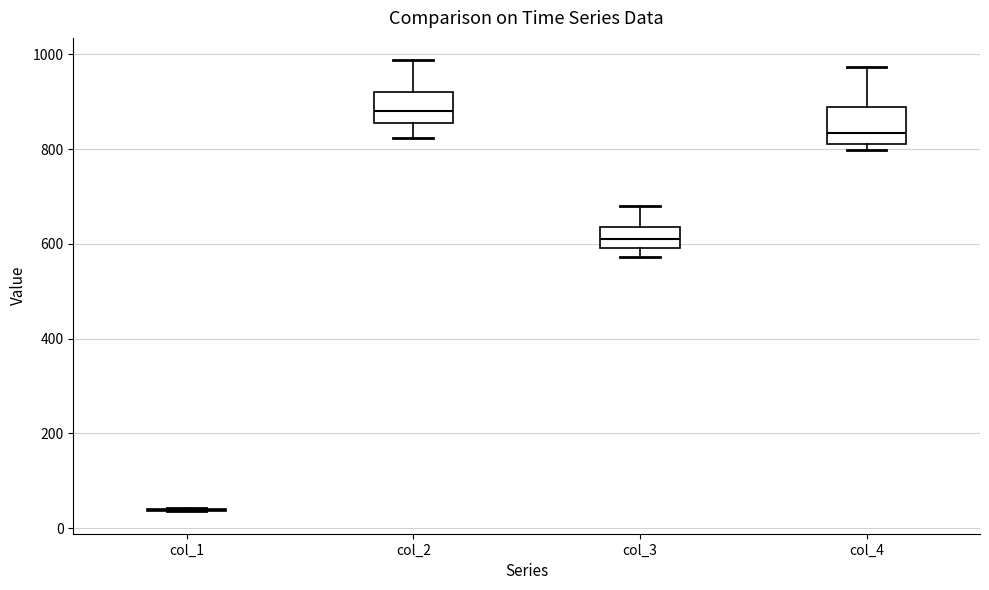

Reading left to right, transcribe this box plot: for each box, give where its median line is, the range the box spans, and where its two whiskers end, as read against the y-axis. The values are not printed on the chart, so give them approximately, as read against the axis.

col_1: box collapsed to a line at 40, whiskers 40 to 40
col_2: median 880, box 860 to 920, whiskers 820 to 980
col_3: median 620, box 600 to 640, whiskers 580 to 680
col_4: median 840, box 820 to 880, whiskers 800 to 980